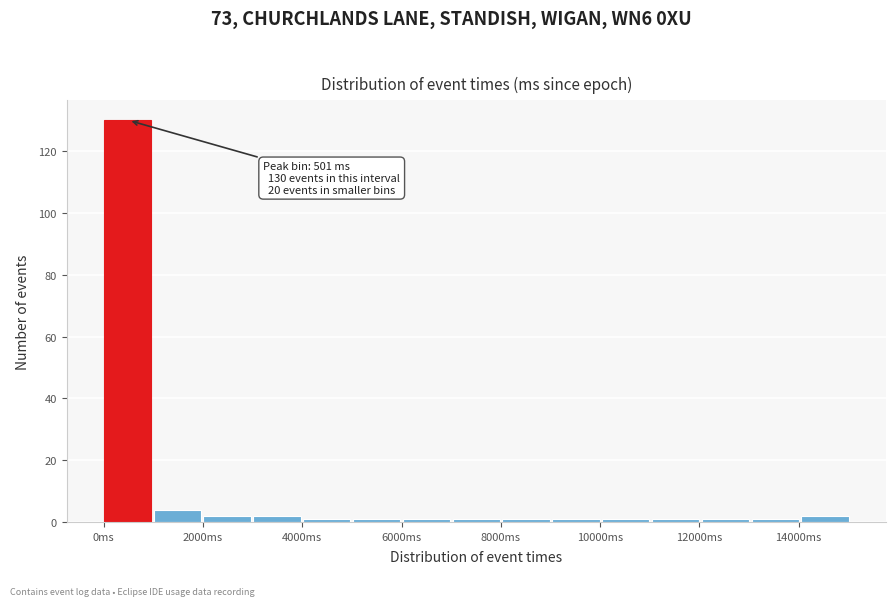

Over which range of the x-axis is the bar tallest?

0 to 1000